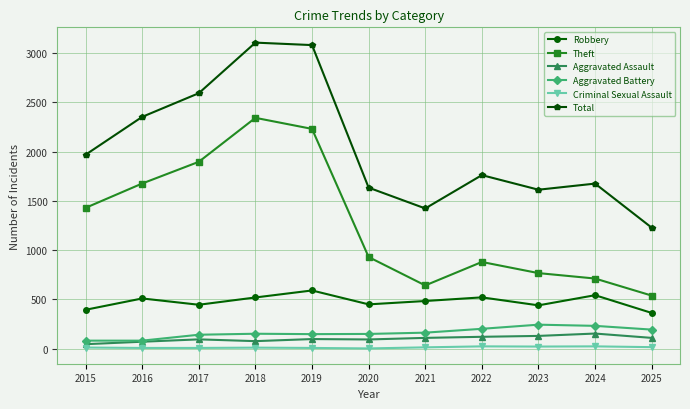

The Aggravated Assault series shows 71 at 2016. True or false?

True